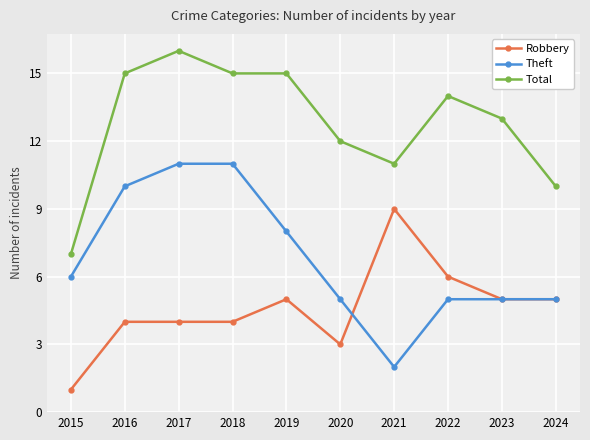

True or false: Total has more than 0 interior local peaks.

True